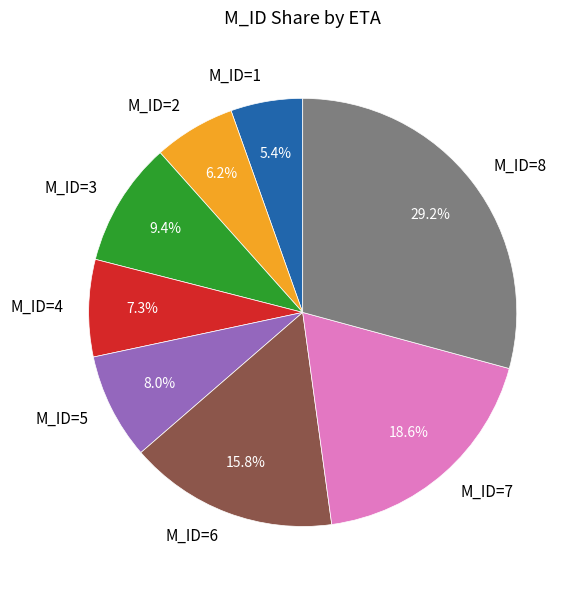

Which category has the biggest portion of the pie?

M_ID=8